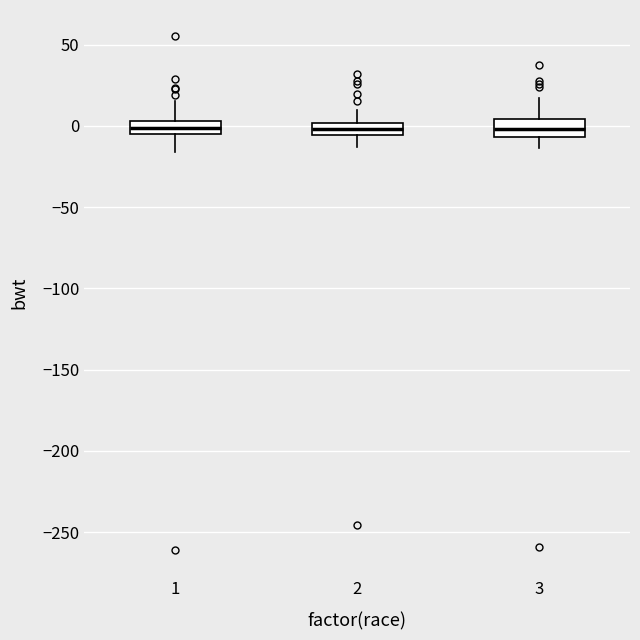

Where is the lower edge of the box at x = 3 on the y-axis? The values are not printed on the chart, so give them approximately, as read against the axis.

-5